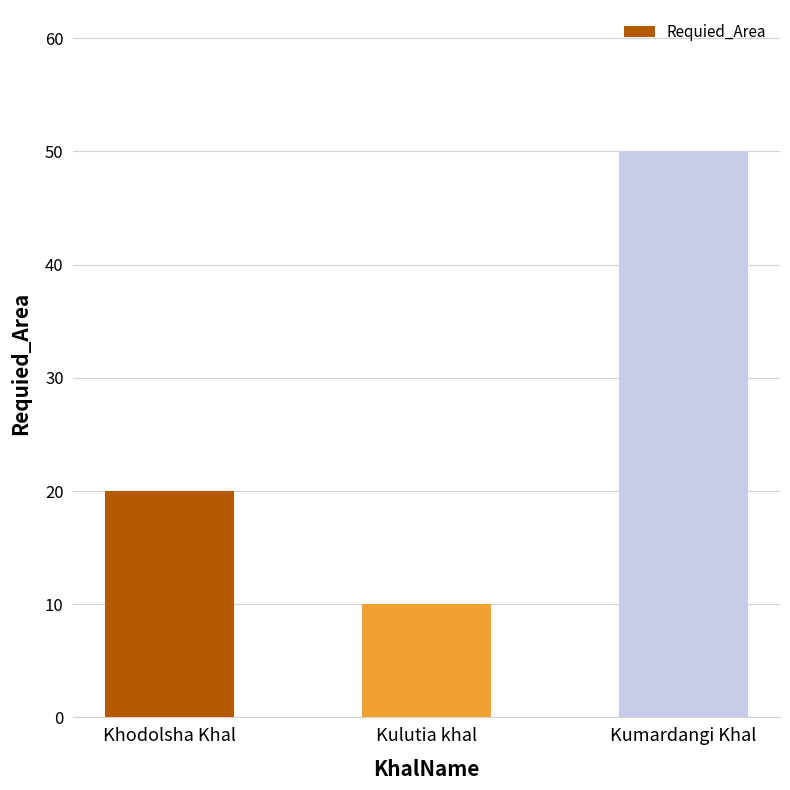

Are the bars grouped side by side (vs. stacked)?

No